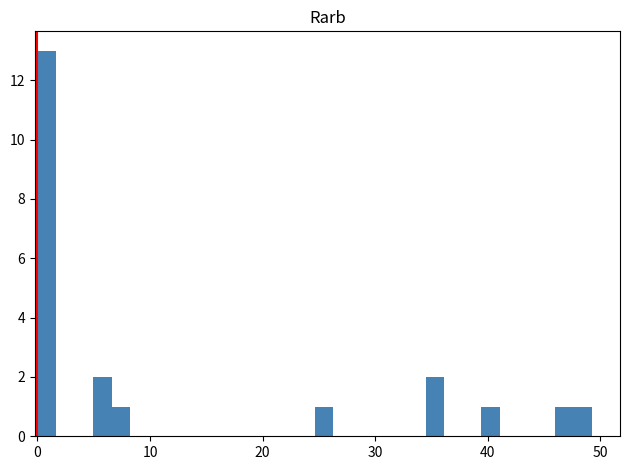

Around what value on the x-axis is the tallest bar? Give the approximate position of its centre, as read against the axis.

1